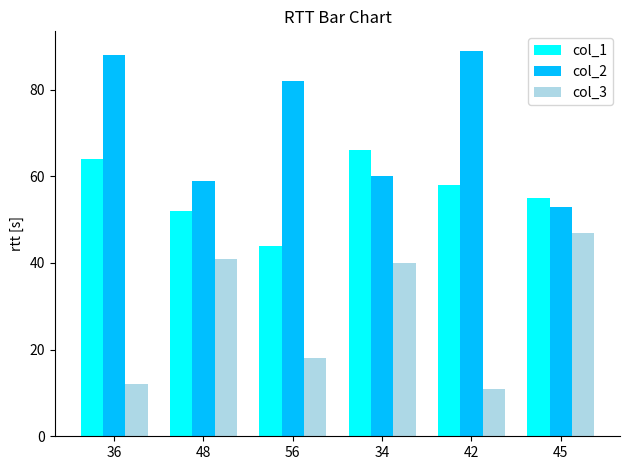

What is the difference between the highest and lowest values at 48?

18